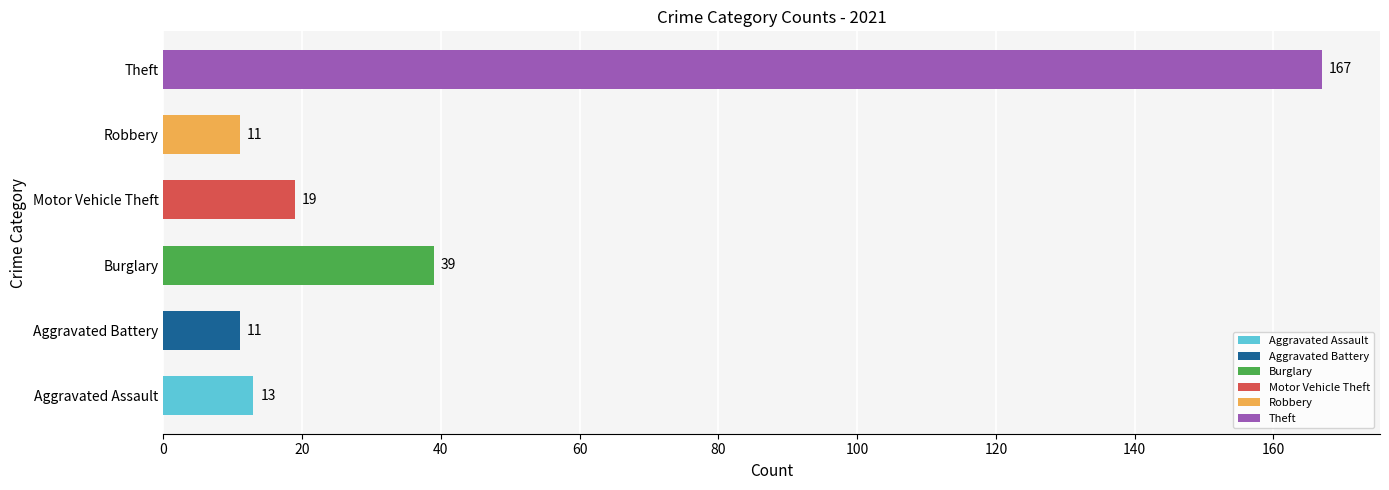

The value at Motor Vehicle Theft is 32. True or false?

False